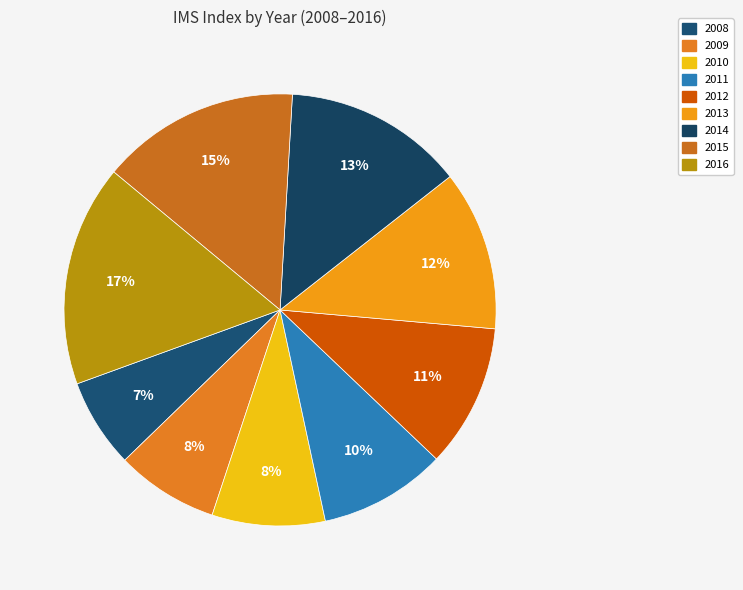

How many slices are in this pie chart?

9